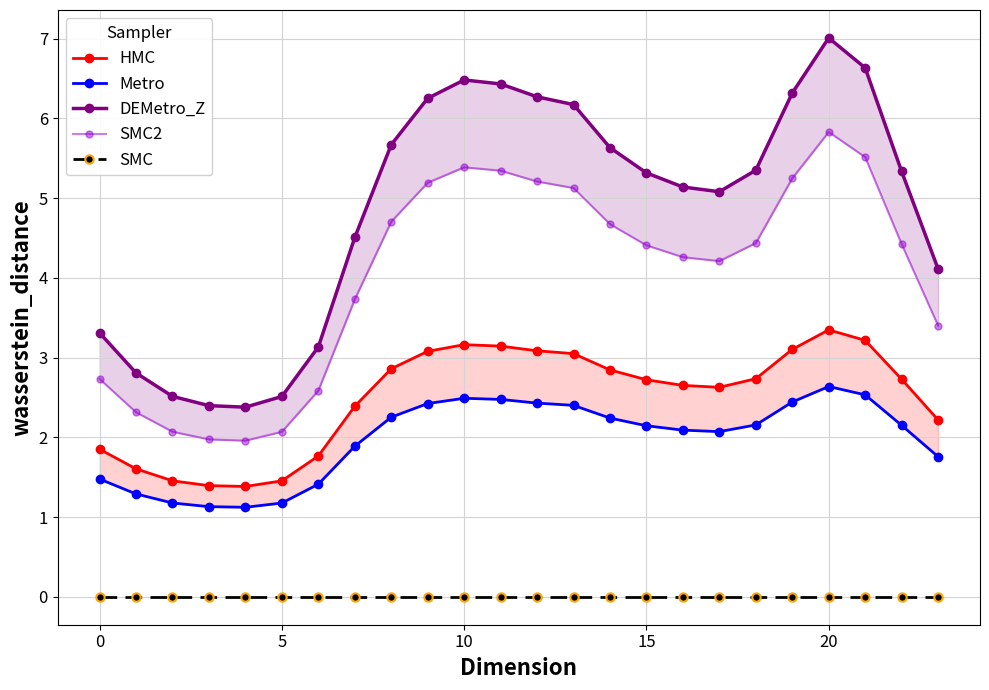

Which series has the widest spread of values?

DEMetro_Z